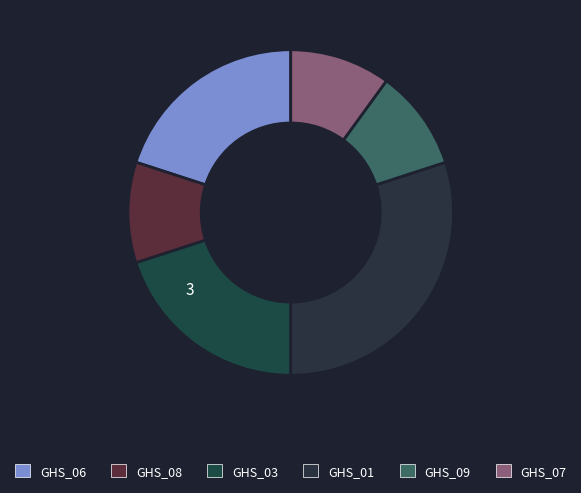

How much of the chart is everything except GHS_06?

80.0%